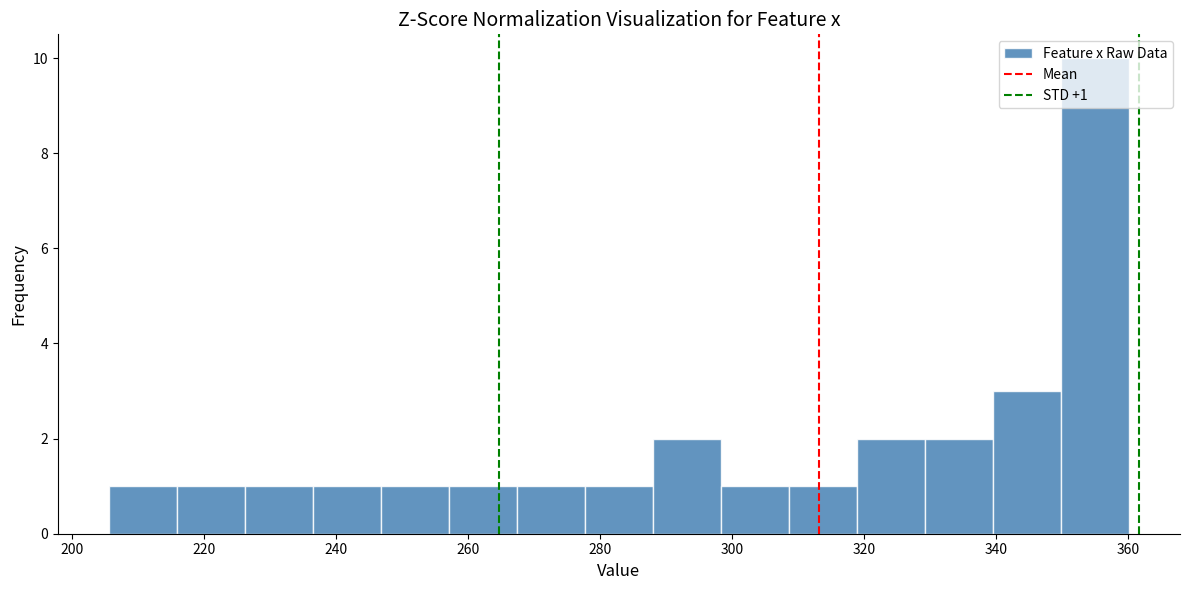

Over which range of the x-axis is the bar tallest?

350 to 360